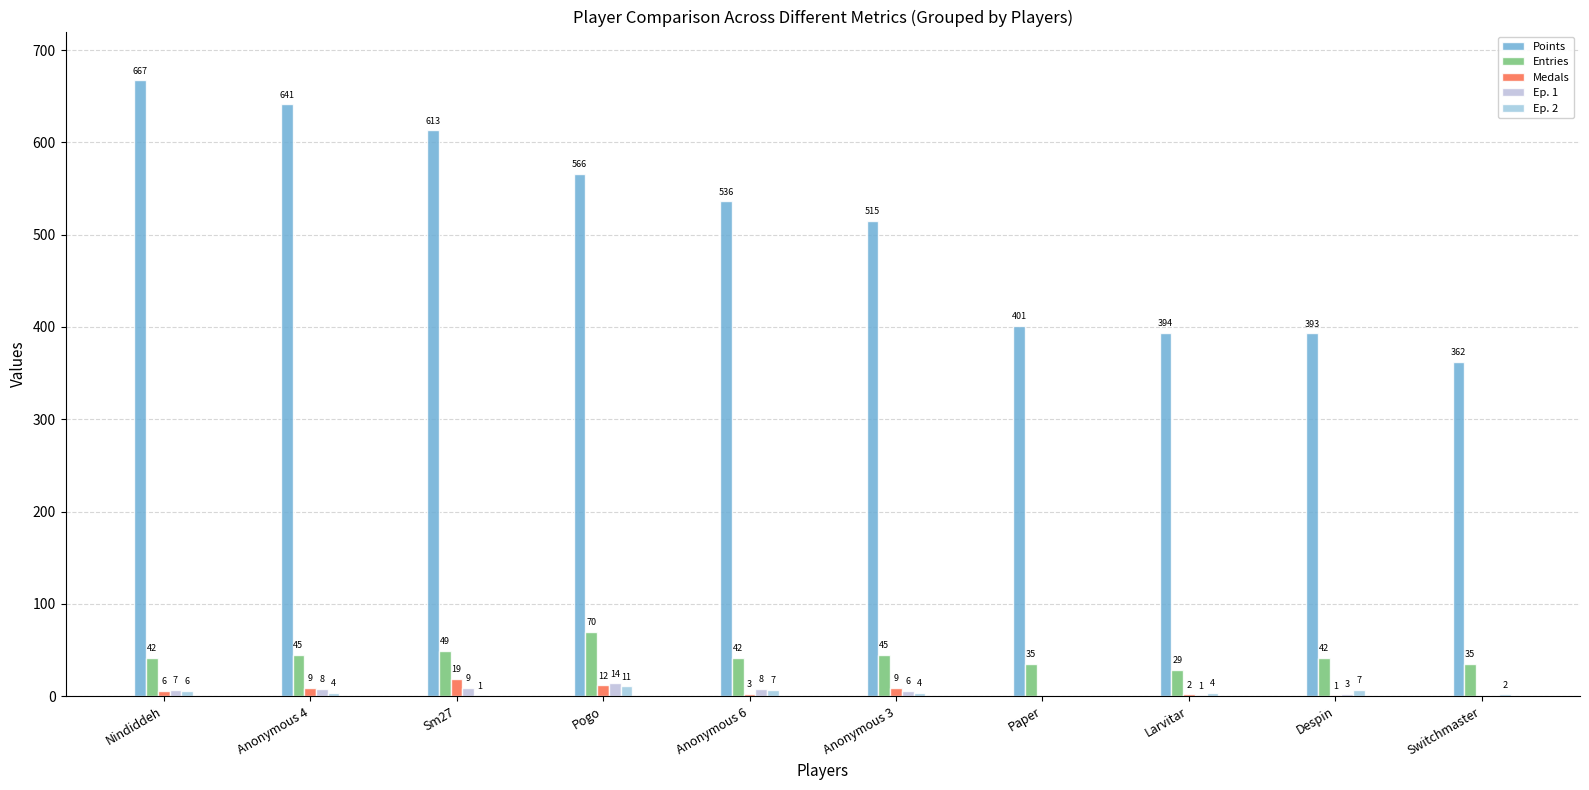

Reading right to left, extract all data points from this chart.

Points: Switchmaster=362	Despin=393	Larvitar=394	Paper=401	Anonymous 3=515	Anonymous 6=536	Pogo=566	Sm27=613	Anonymous 4=641	Nindiddeh=667
Entries: Switchmaster=35	Despin=42	Larvitar=29	Paper=35	Anonymous 3=45	Anonymous 6=42	Pogo=70	Sm27=49	Anonymous 4=45	Nindiddeh=42
Medals: Switchmaster=0	Despin=1	Larvitar=2	Paper=0	Anonymous 3=9	Anonymous 6=3	Pogo=12	Sm27=19	Anonymous 4=9	Nindiddeh=6
Ep. 1: Switchmaster=0	Despin=3	Larvitar=1	Paper=0	Anonymous 3=6	Anonymous 6=8	Pogo=14	Sm27=9	Anonymous 4=8	Nindiddeh=7
Ep. 2: Switchmaster=2	Despin=7	Larvitar=4	Paper=0	Anonymous 3=4	Anonymous 6=7	Pogo=11	Sm27=1	Anonymous 4=4	Nindiddeh=6